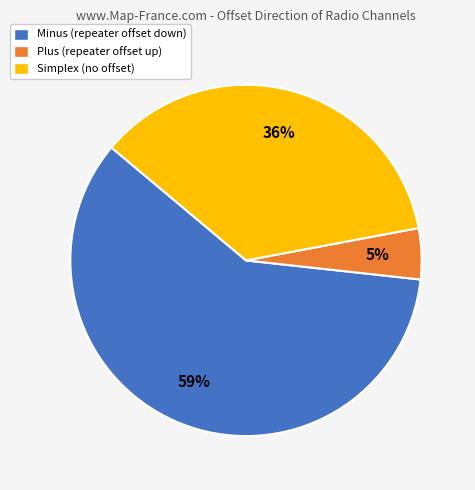

How many slices are in this pie chart?

3